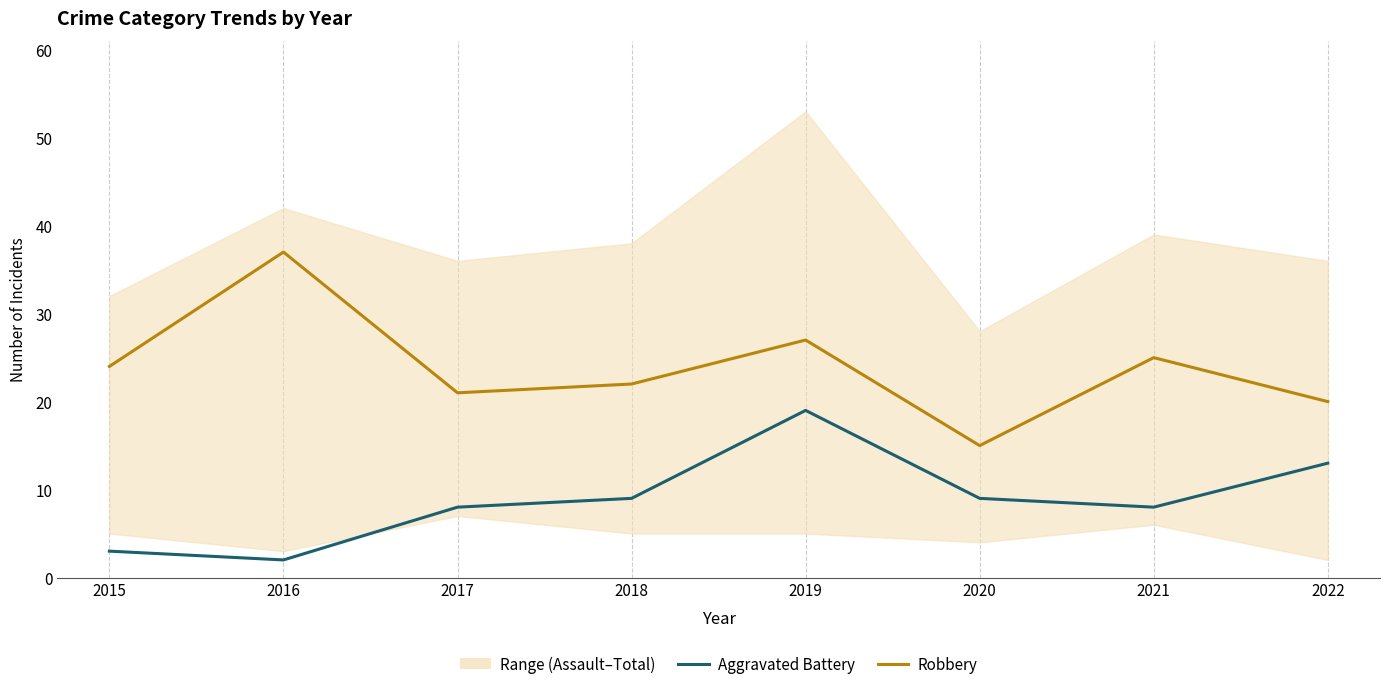

Which category has the lowest value across all series?

2016